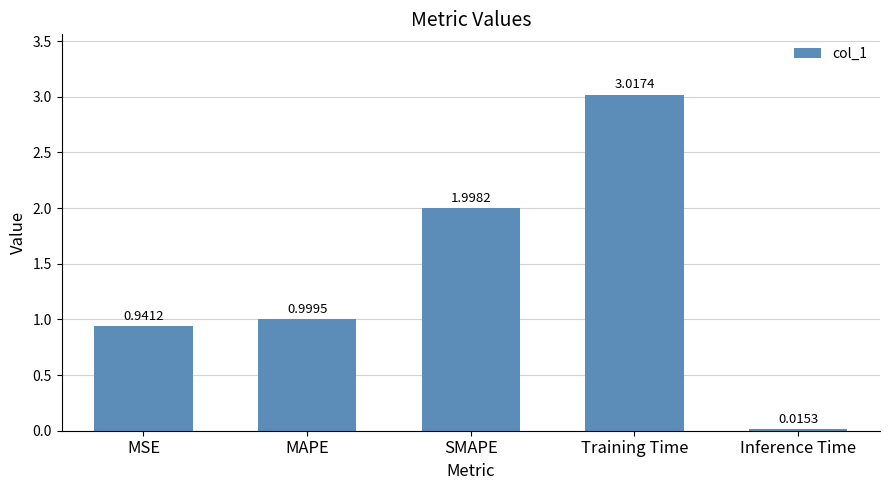

List the labels in order of value, smallest first.

Inference Time, MSE, MAPE, SMAPE, Training Time